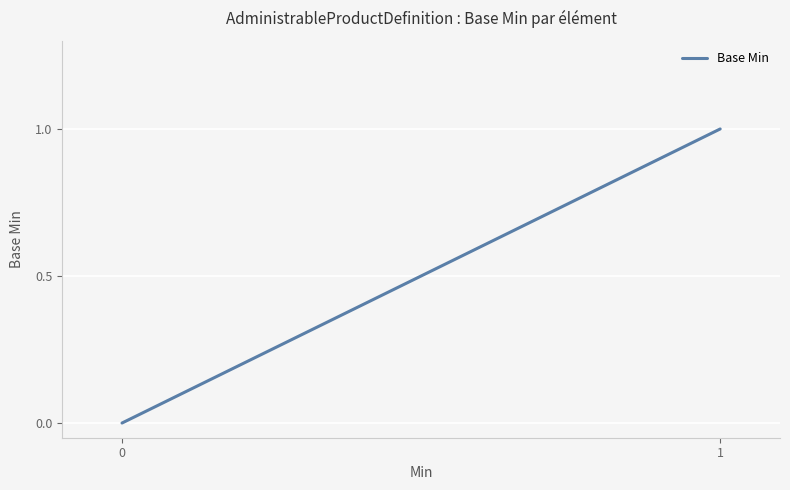

Rank the categories by value from highest to lowest.

1, 0